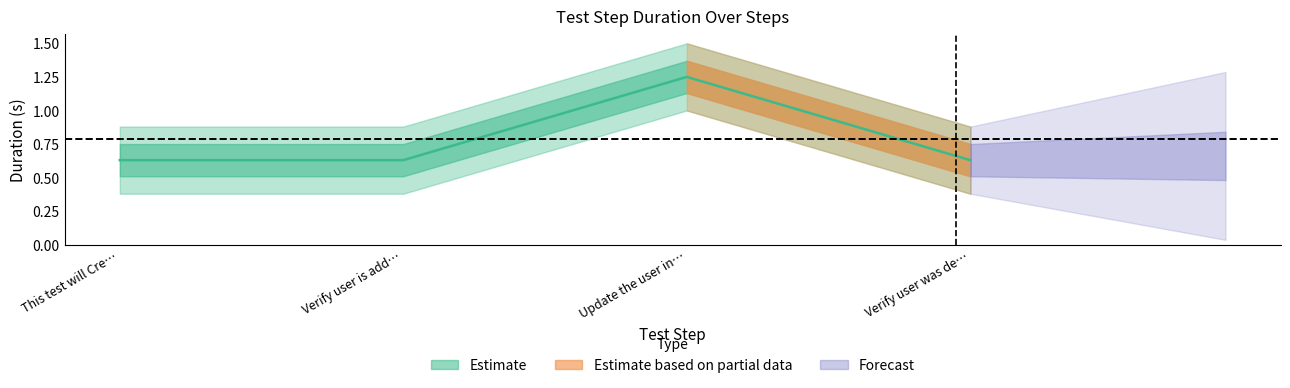

What is the label of the 1st point from the right?

Verify user was de…